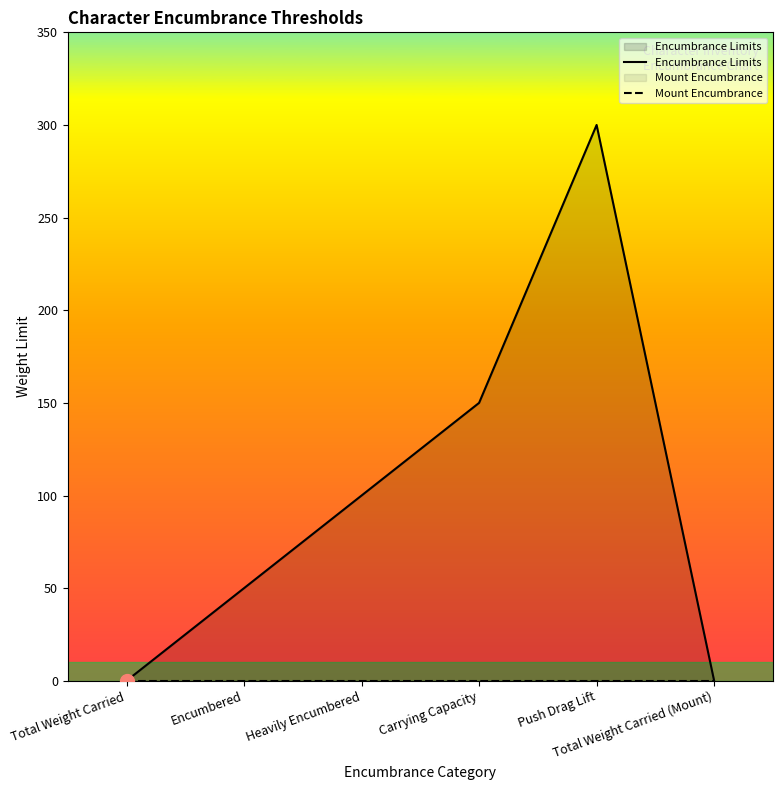

True or false: Encumbrance Limits has a value of 300 at Push Drag Lift.

True